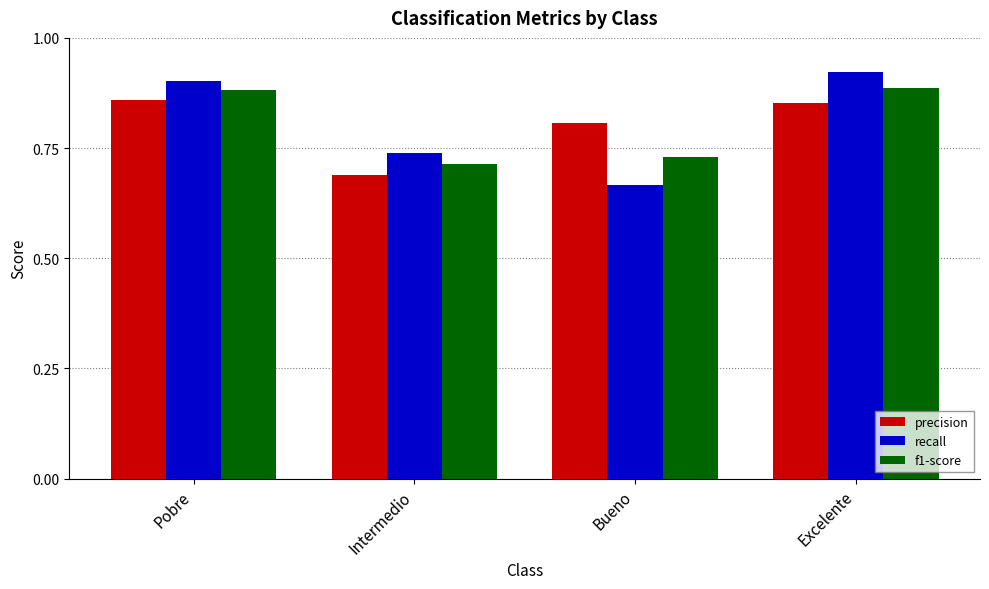

How many bars are there in each group?

3